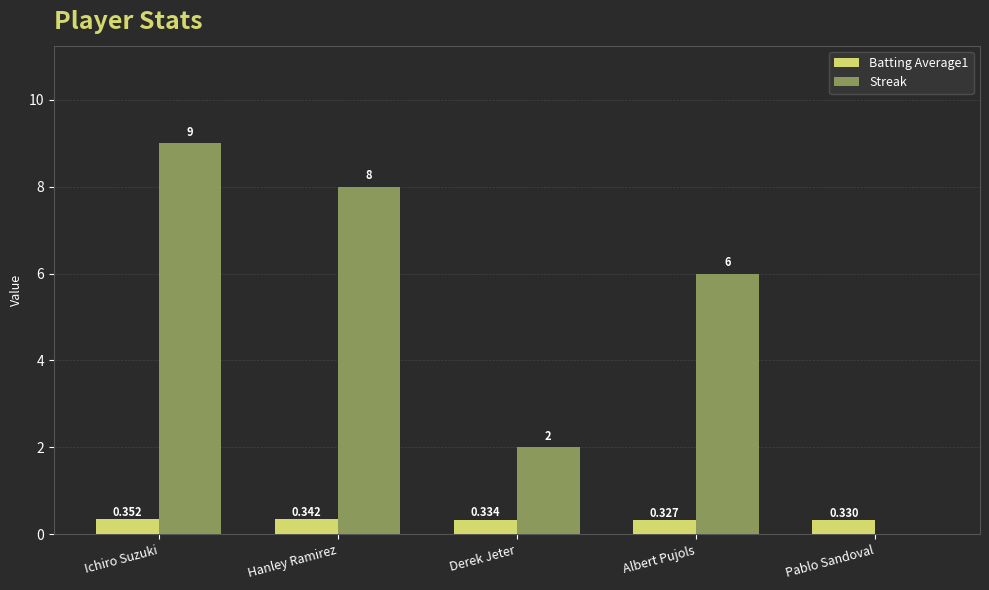

Which series changed the most between Hanley Ramirez and Derek Jeter?

Streak